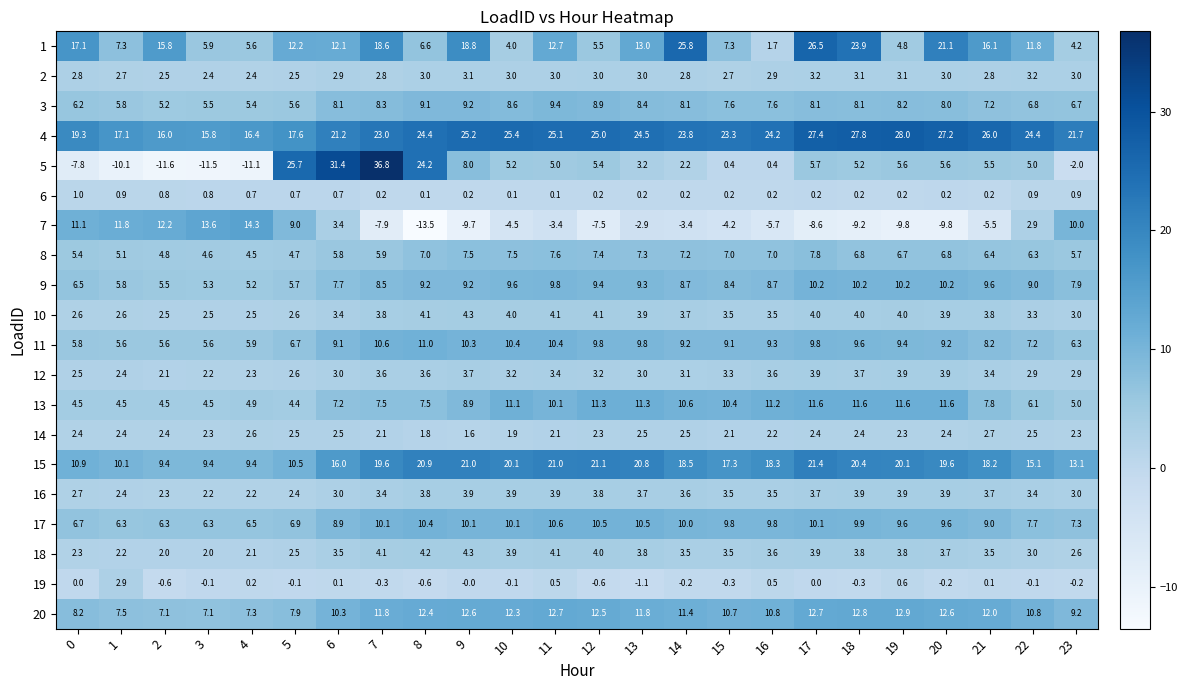

At which label does 11 first exceed 9?

6